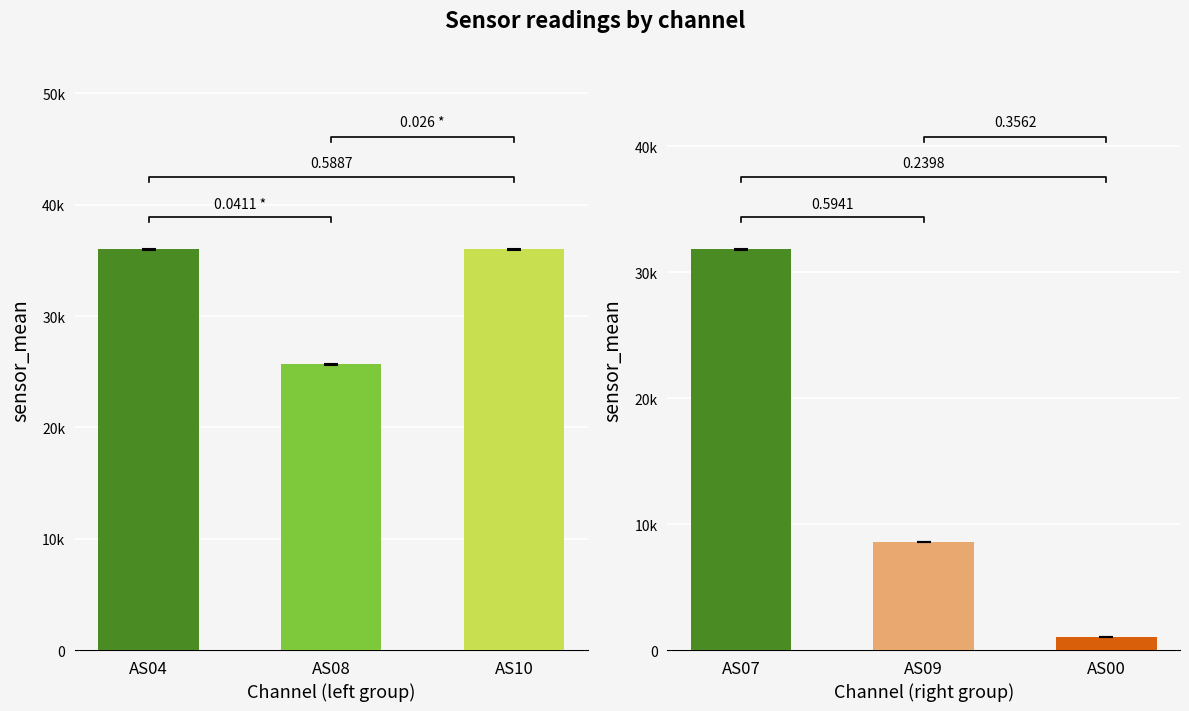

How many bars are there in total?

6